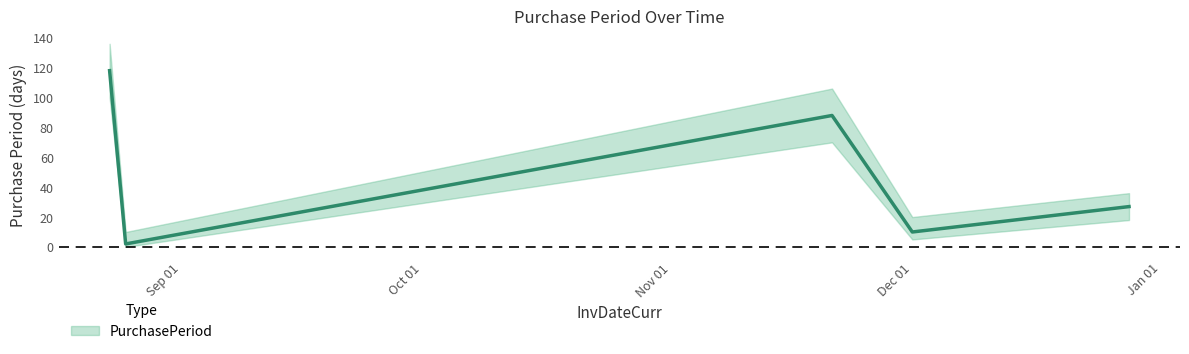

What is the change in value from 2016-08-25 to 2016-12-01?

+8